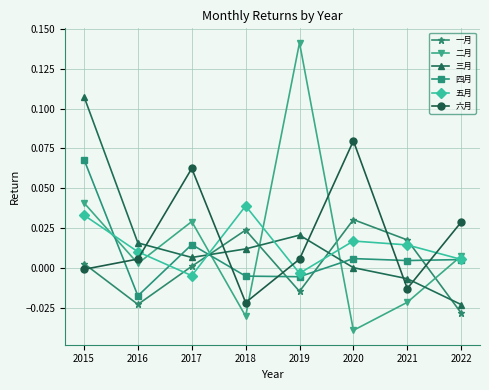

Which series has the largest total across all categories?

六月